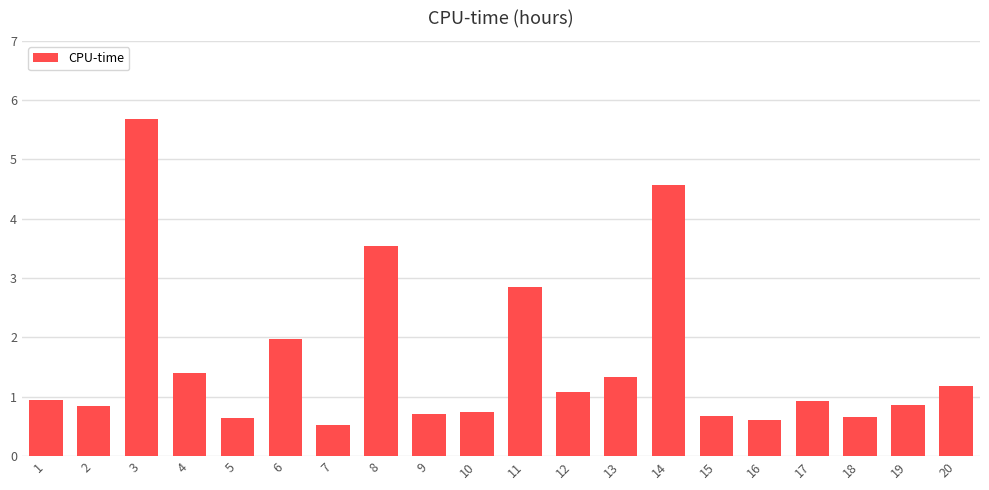

Which category has the lowest value across all series?

7